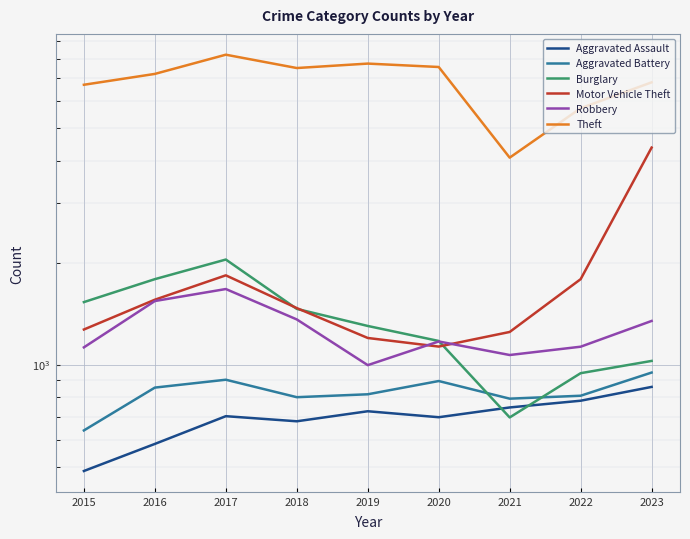

Where does the Burglary series first go above 1300?

2015